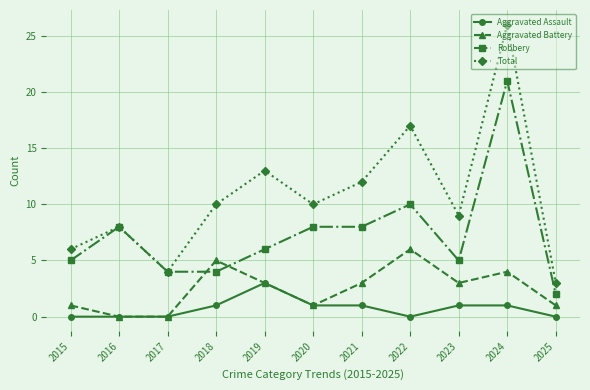

Reading right to left, extract all data points from this chart.

Aggravated Assault: 2025=0	2024=1	2023=1	2022=0	2021=1	2020=1	2019=3	2018=1	2017=0	2016=0	2015=0
Aggravated Battery: 2025=1	2024=4	2023=3	2022=6	2021=3	2020=1	2019=3	2018=5	2017=0	2016=0	2015=1
Robbery: 2025=2	2024=21	2023=5	2022=10	2021=8	2020=8	2019=6	2018=4	2017=4	2016=8	2015=5
Total: 2025=3	2024=26	2023=9	2022=17	2021=12	2020=10	2019=13	2018=10	2017=4	2016=8	2015=6